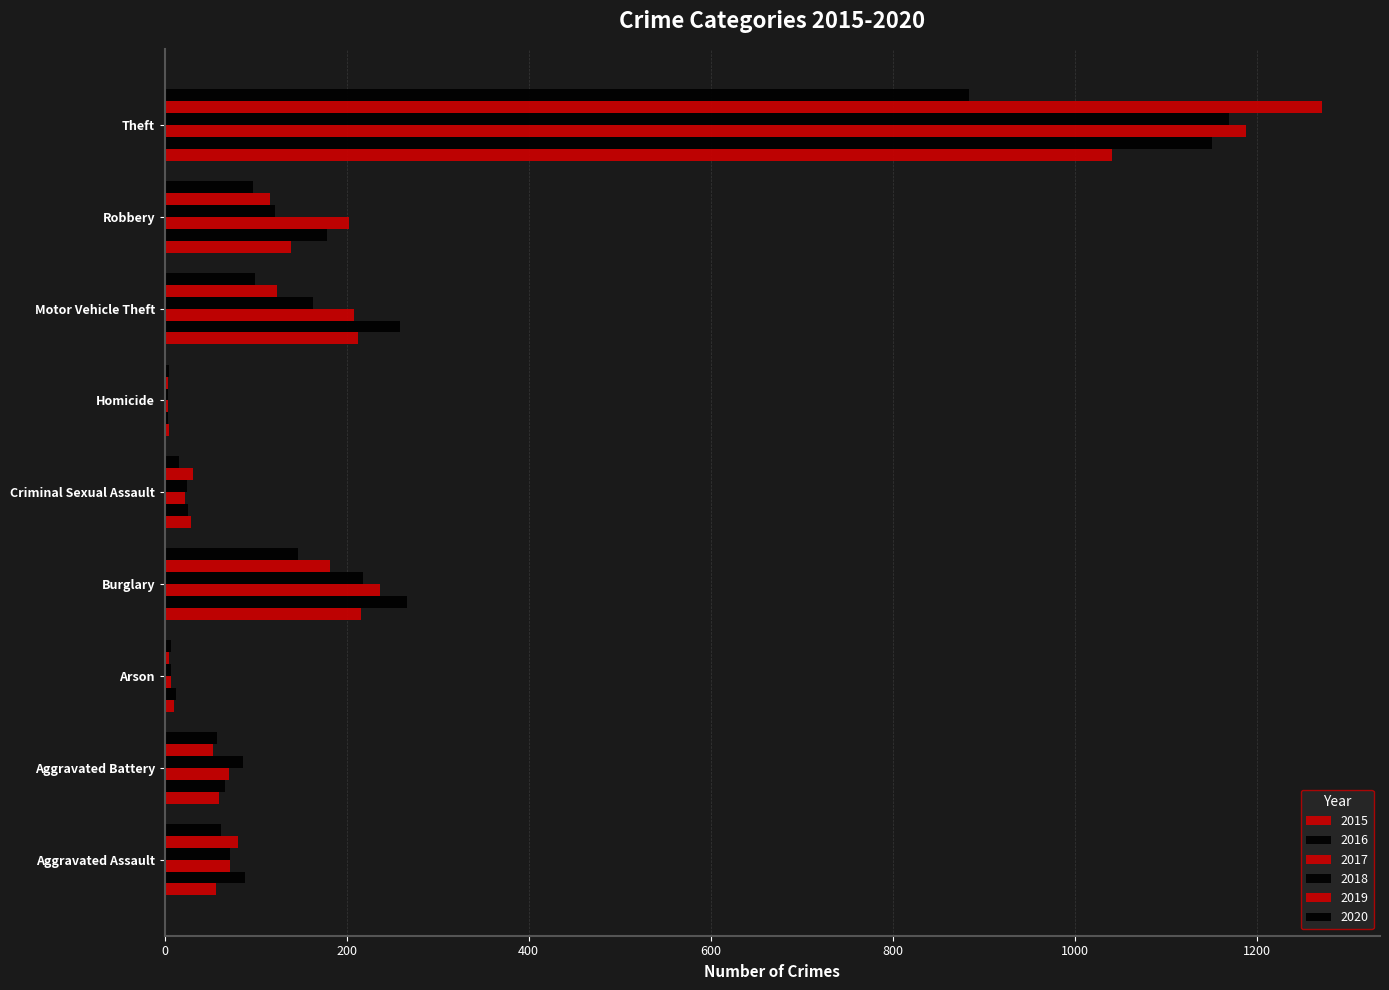

At how many categories does at least one series exceed 993?

1